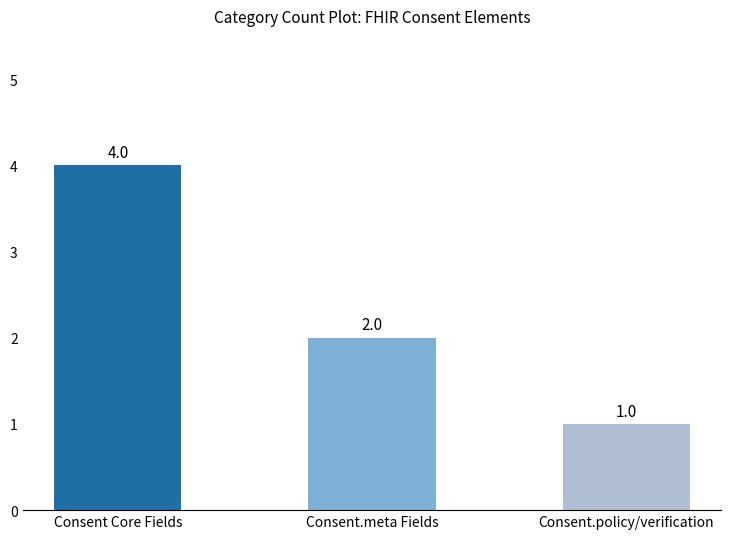

Count the number of categories in the chart.

3